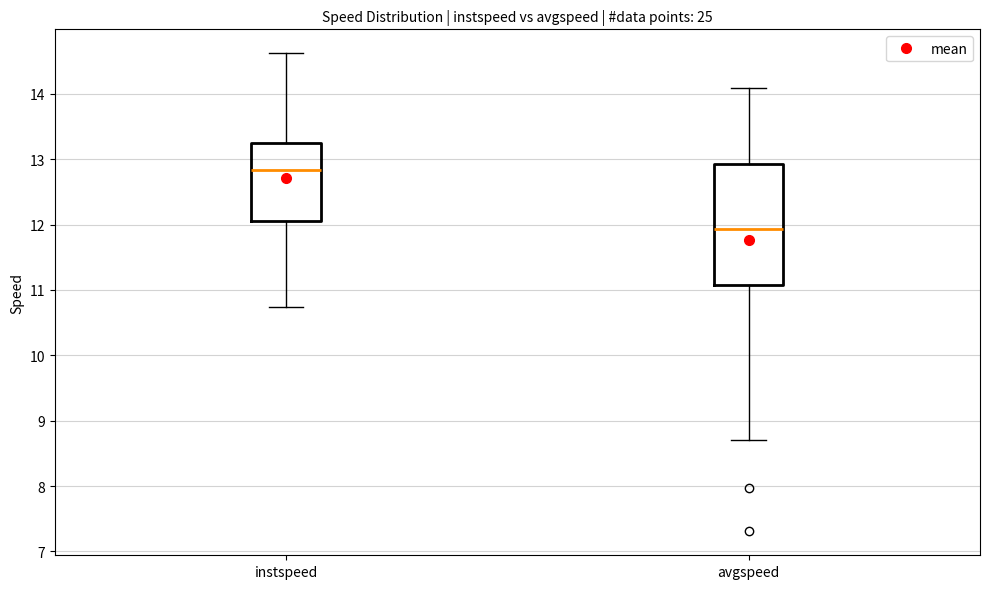

Reading left to right, transcribe this box plot: for each box, give where its median line is, the range the box spans, and where its two whiskers end, as read against the y-axis. The values are not printed on the chart, so give them approximately, as read against the axis.

instspeed: median 12.8, box 12.1 to 13.3, whiskers 10.7 to 14.6
avgspeed: median 11.9, box 11.1 to 12.9, whiskers 8.7 to 14.1